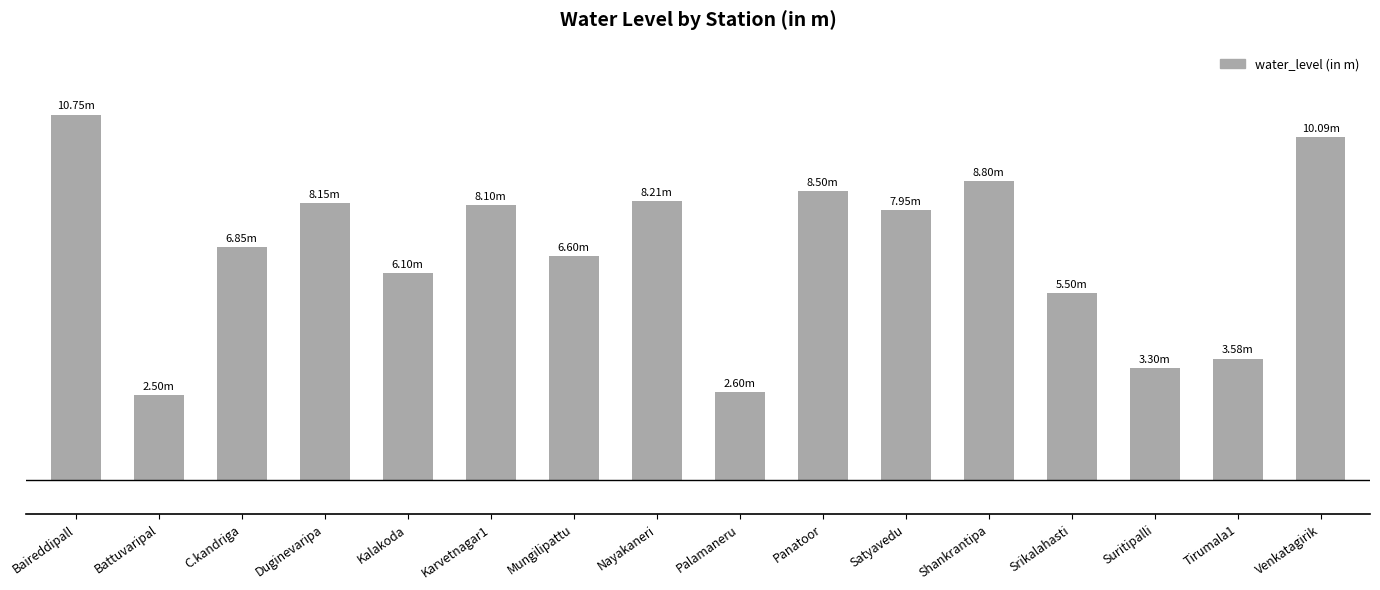

What is the maximum value shown in the chart?

10.8